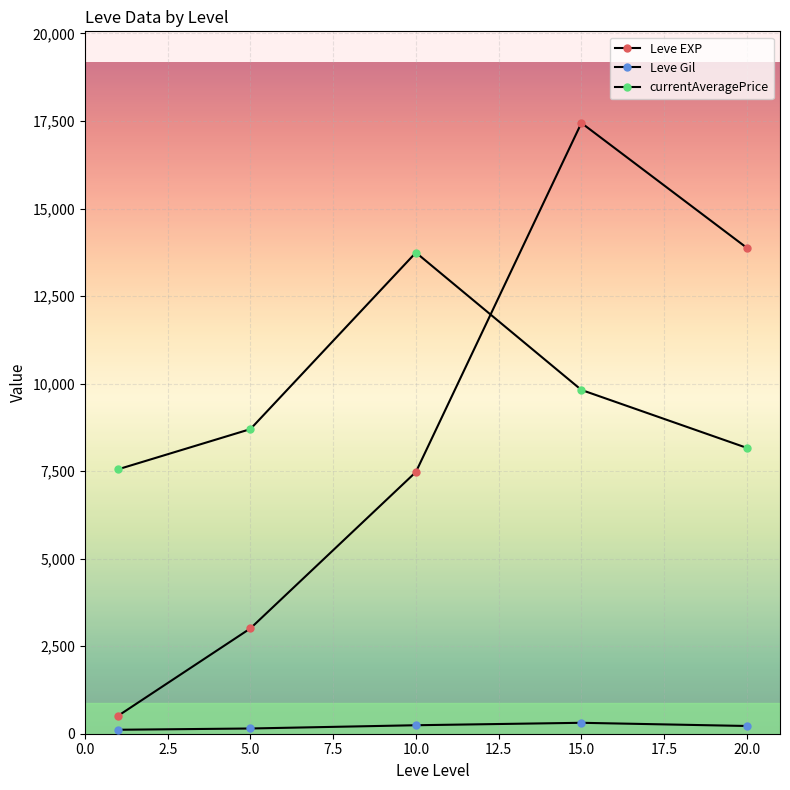

What is the difference between the second highest and minimum values in the Leve EXP series?

13366.5